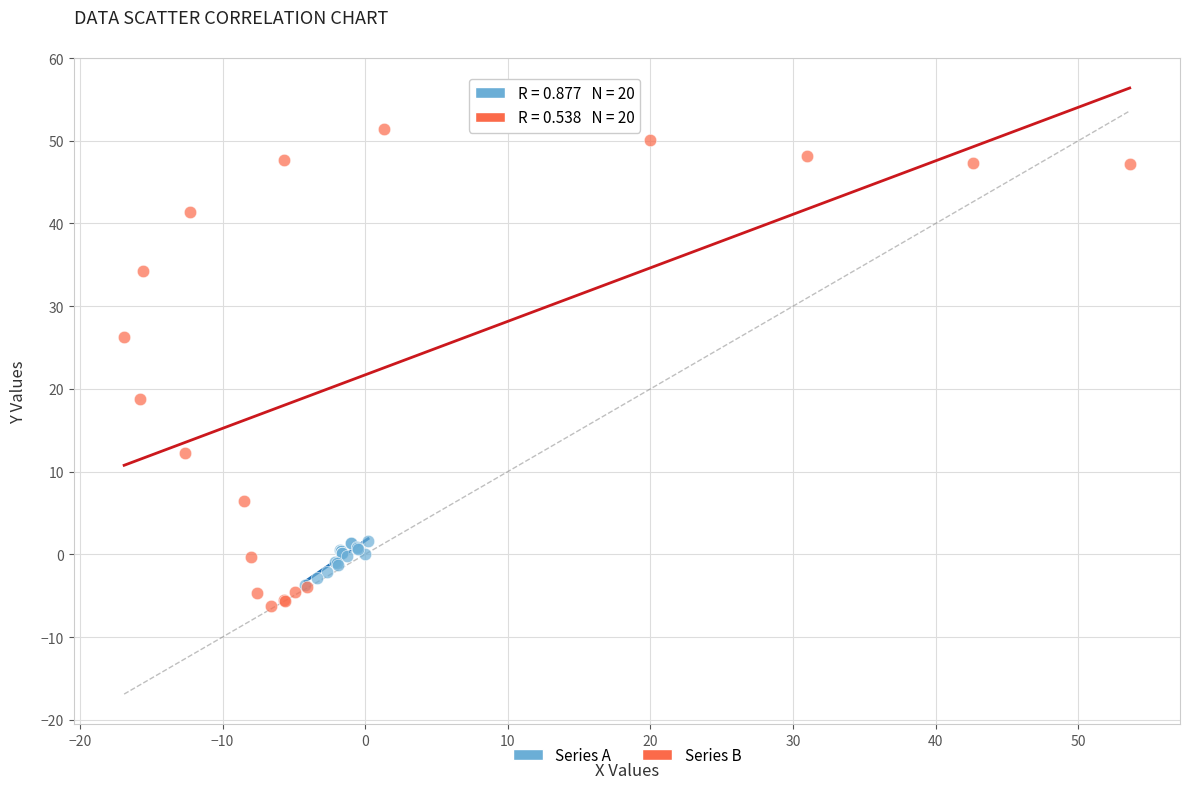

Which series reaches the maximum Y coordinate?

Series B